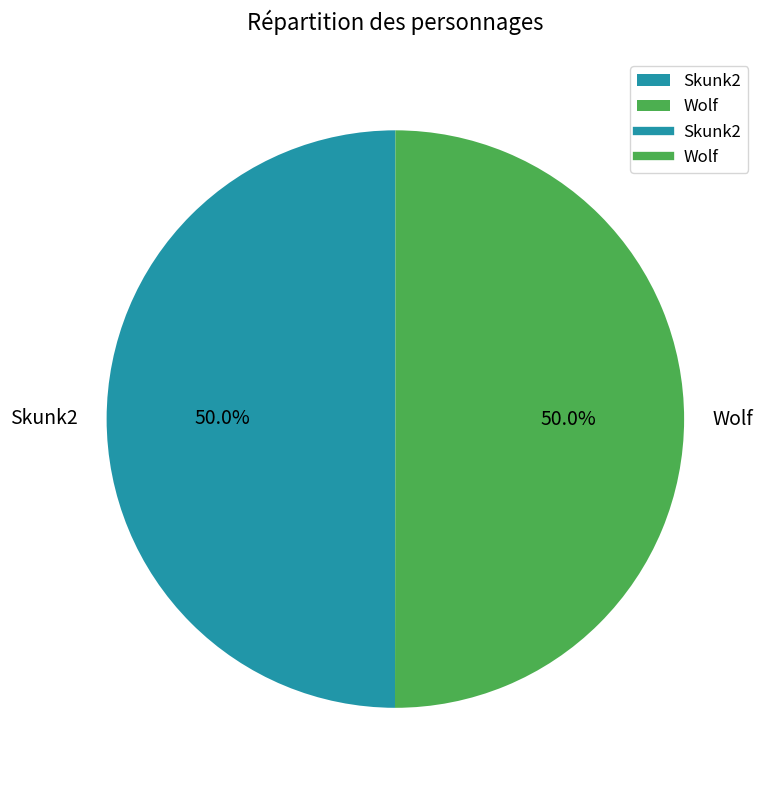

What is the total percentage of Skunk2 and Wolf?

100.0%